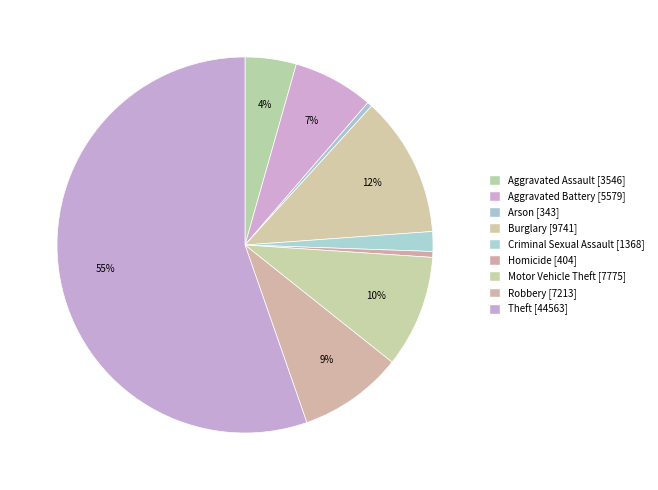

Count the number of slices in the pie.

9